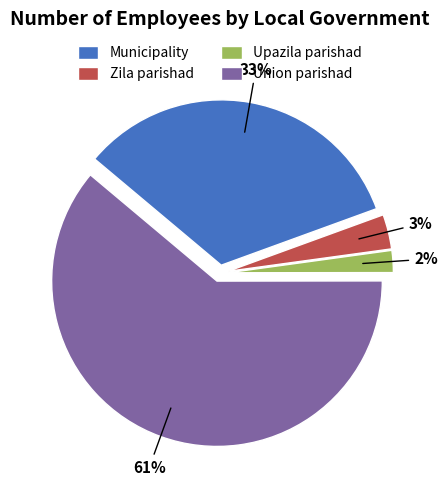

To the nearest percent, what is the average slice percentage?

25%